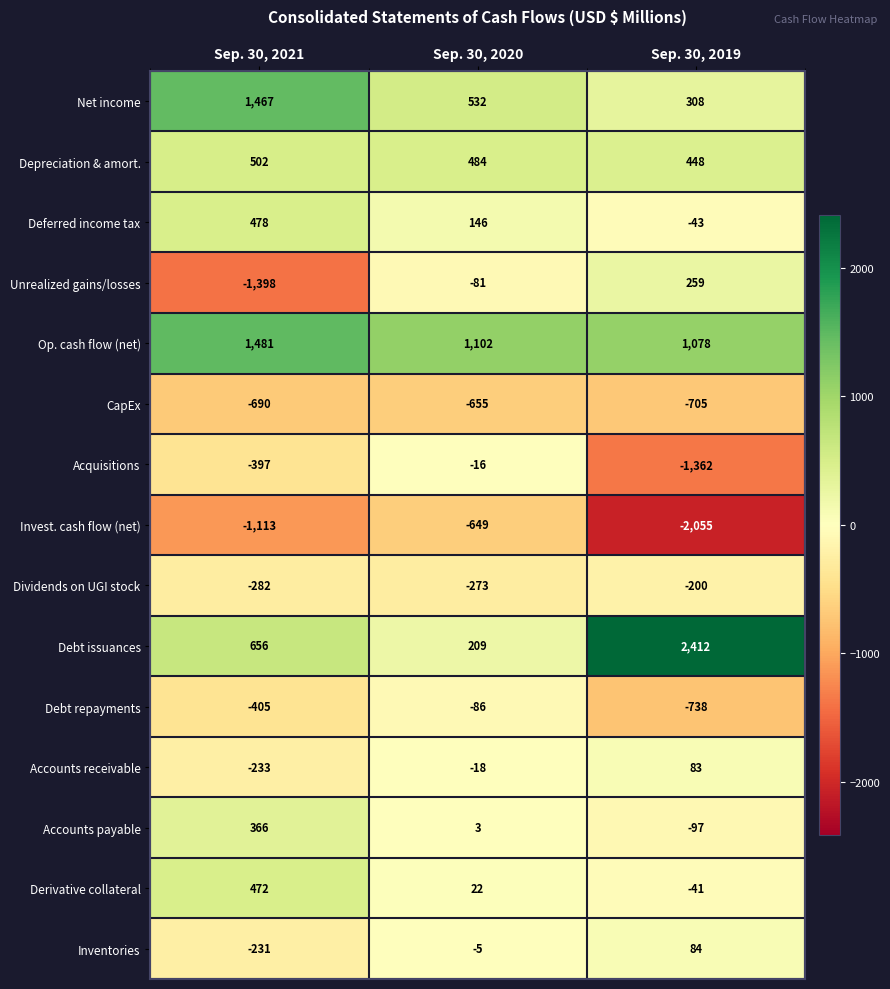

How many data points does each series have?

3